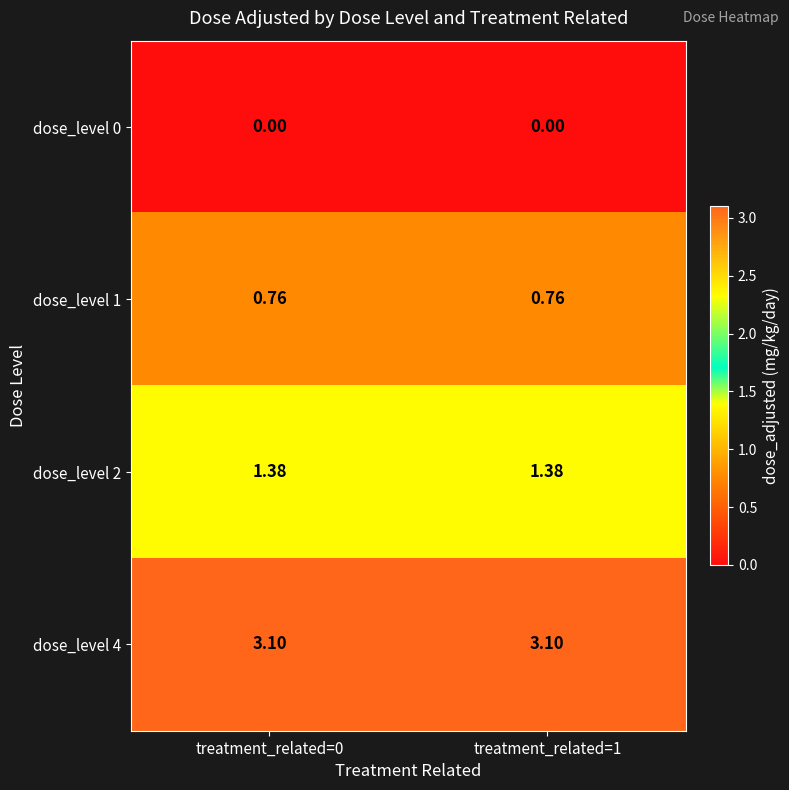

Is the value of dose_level 4 at treatment_related=1 greater than the value of dose_level 2 at treatment_related=0?

Yes